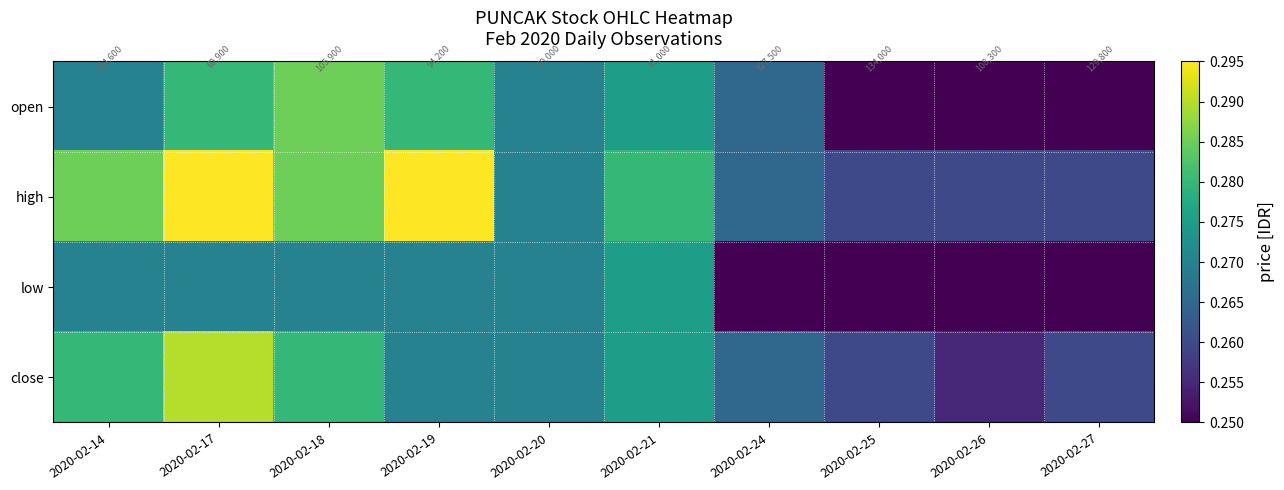

The high series shows 0.3 at 2020-02-21. True or false?

True